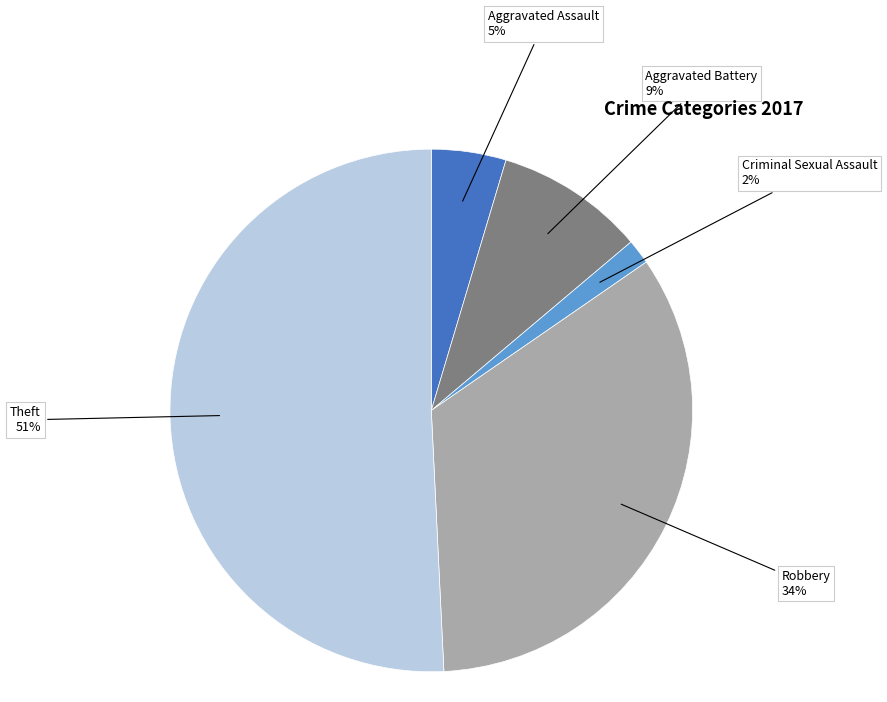

Does any single category account for the majority?

Yes